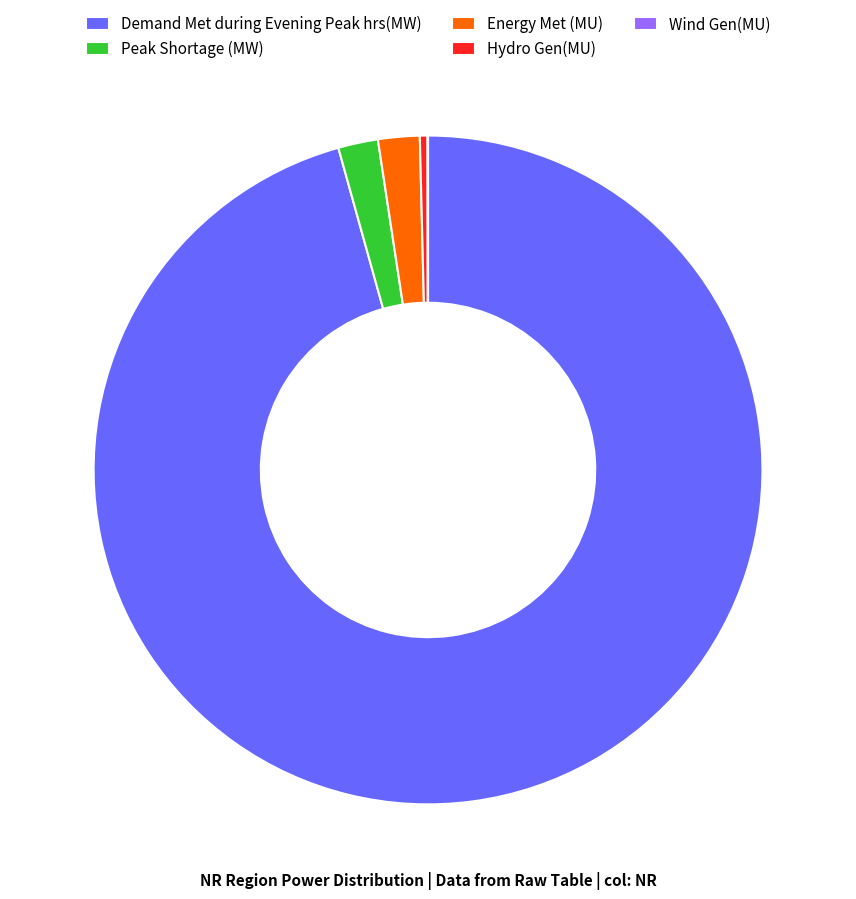

The Hydro Gen(MU) slice represents 0% of the pie. True or false?

True